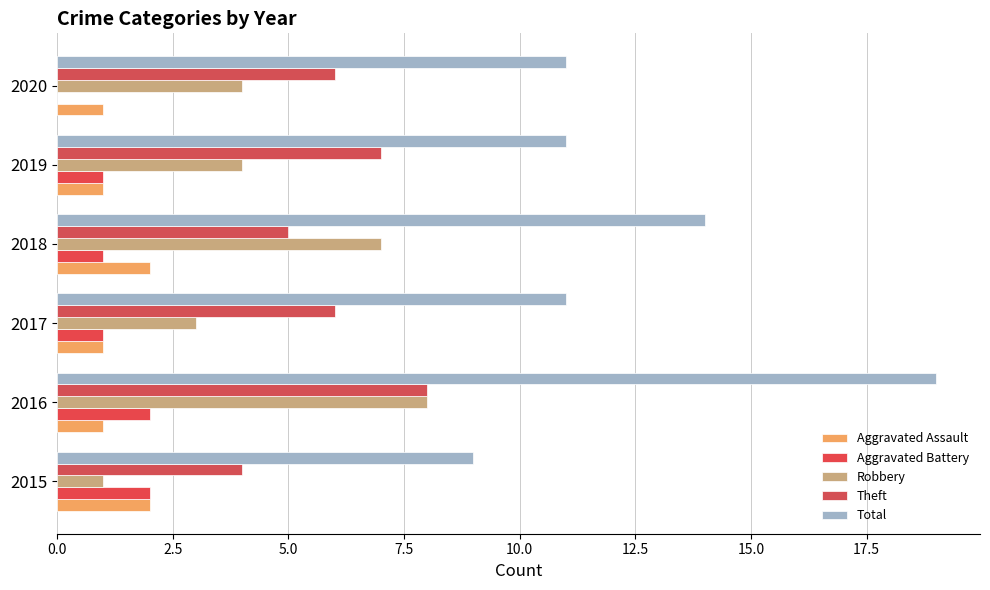

What is the difference between the maximum and minimum values in the Total series?

10